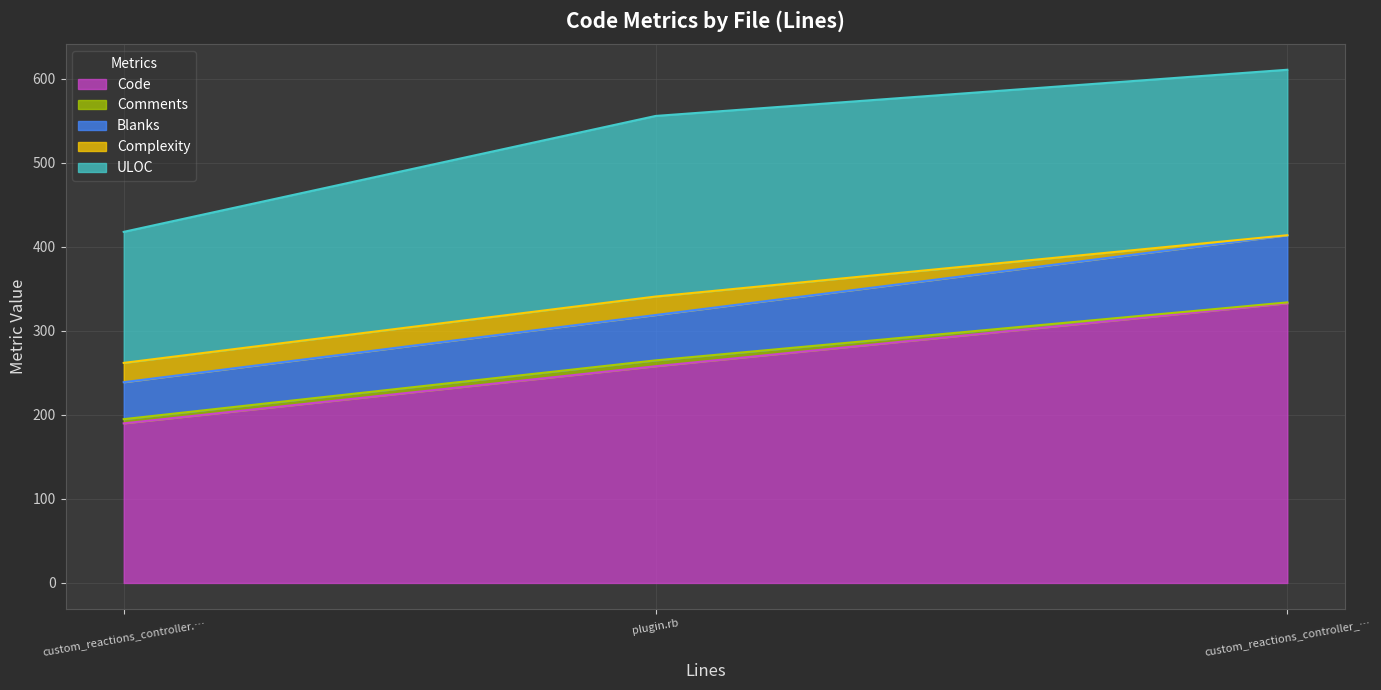

Does the chart have visible grid lines?

Yes